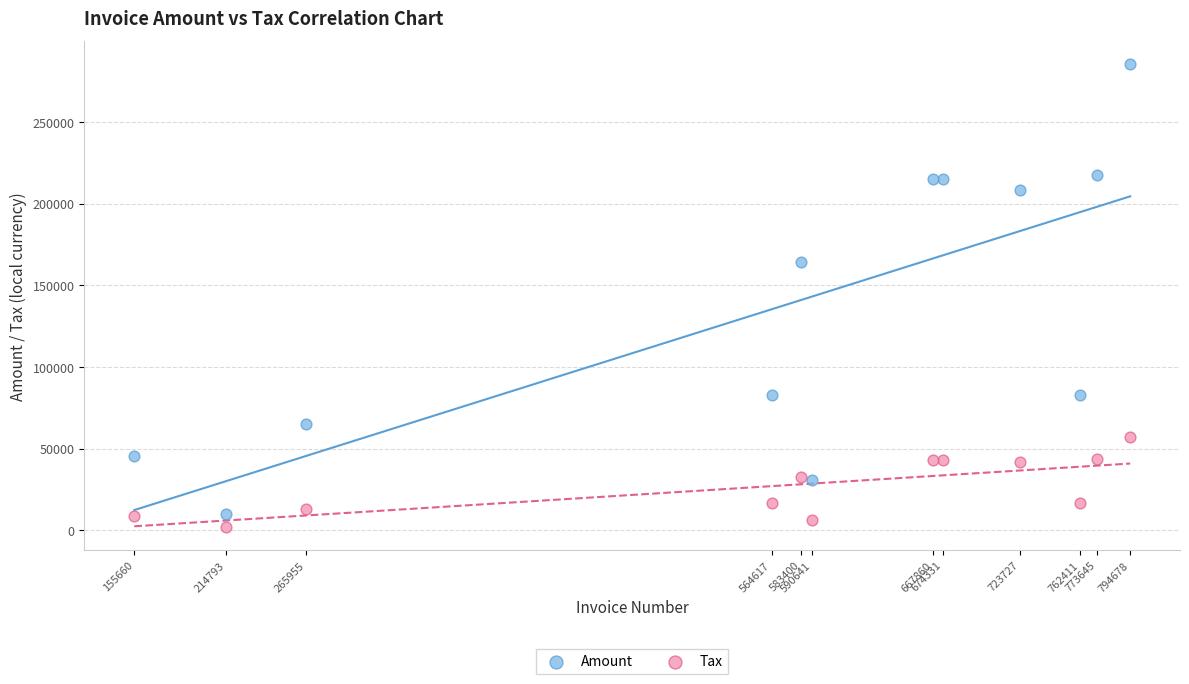

In the Amount series, what Y value is closest to 147624?

164276.0